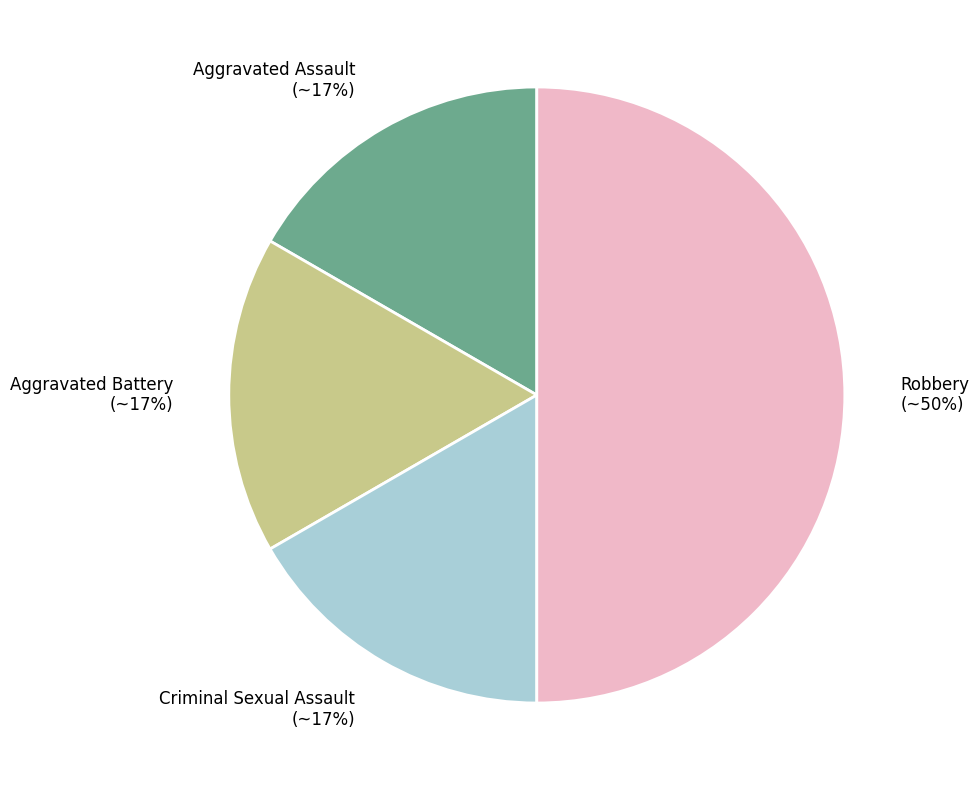

Do Criminal Sexual Assault (~17%) and Robbery (~50%) together represent more than half of the pie?

Yes